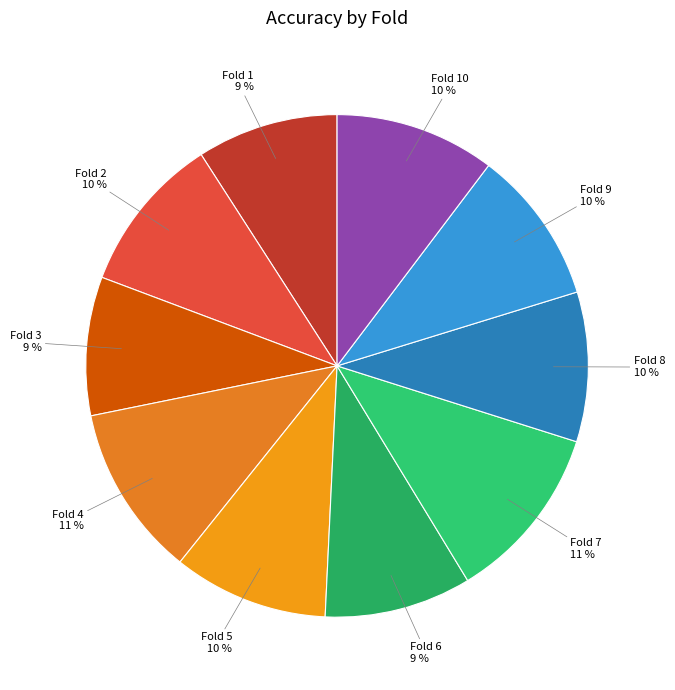

How many segments does this pie chart have?

10